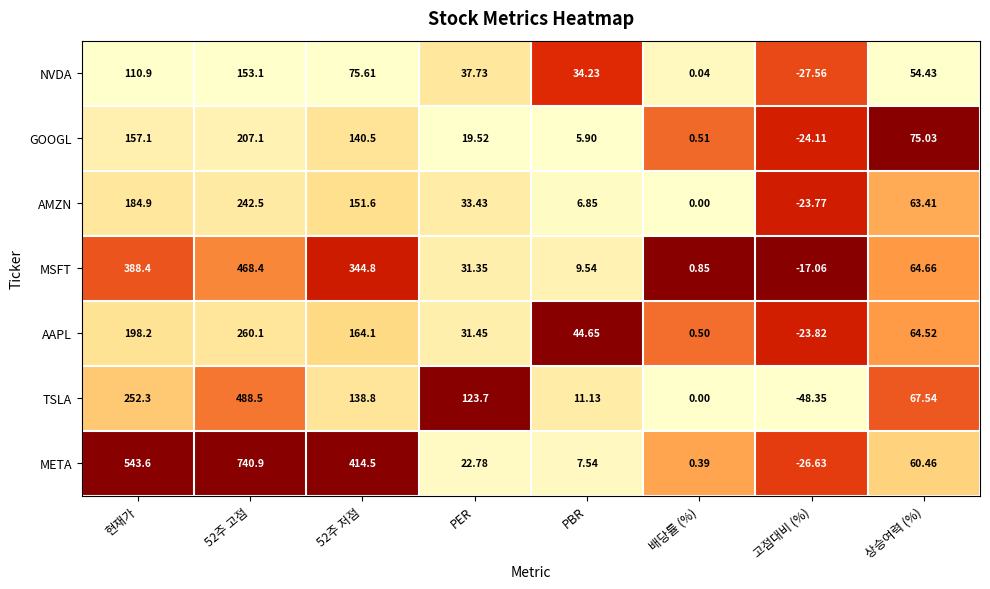

Which series has the widest spread of values?

META